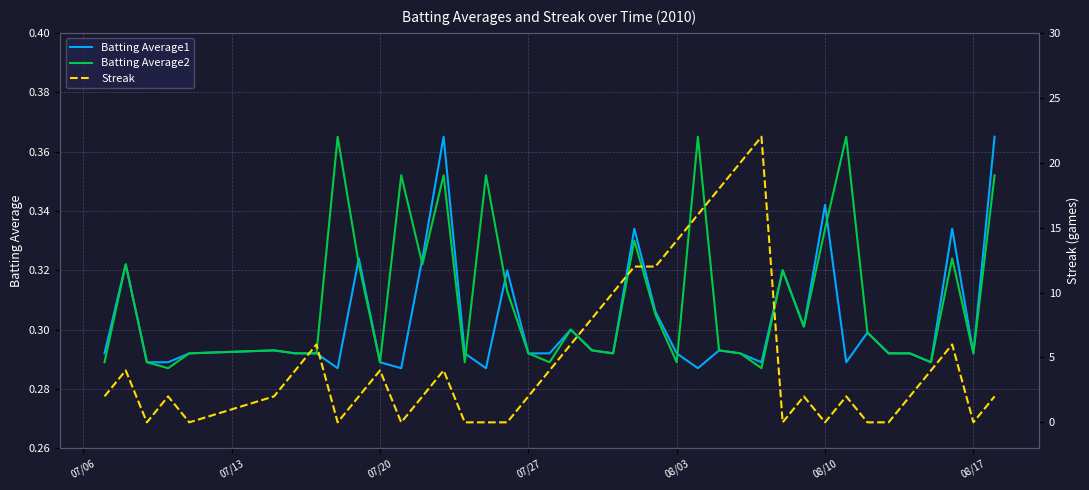

True or false: Batting Average2 has a value of 0.1 at 08/17.

False